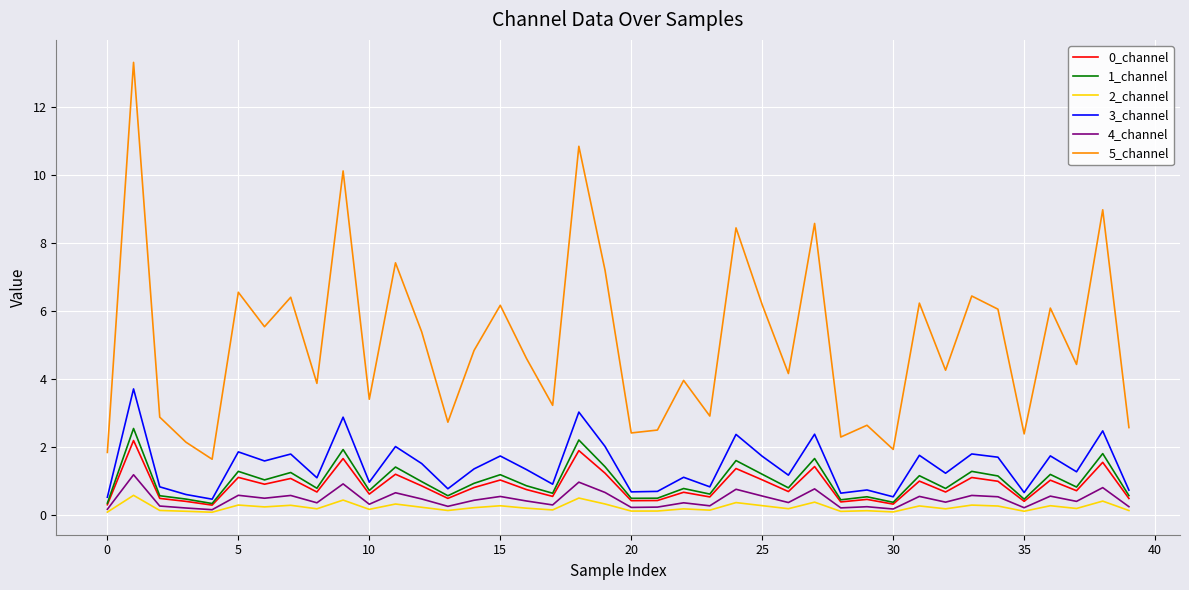

Which series has the largest range (max minus min)?

5_channel